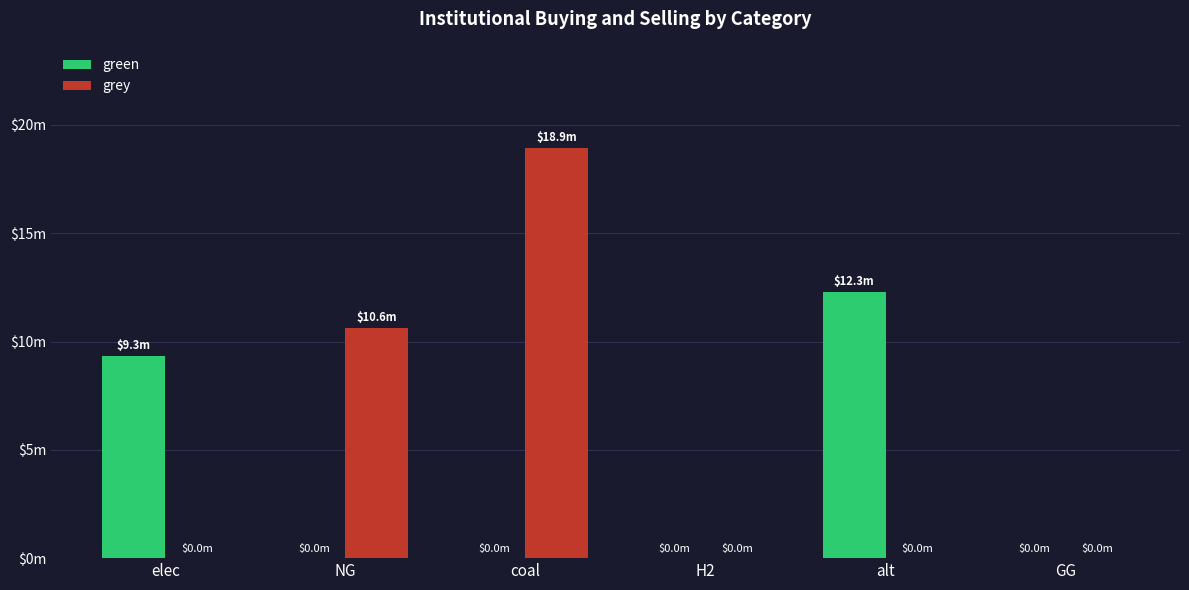

Which series has the largest range (max minus min)?

grey